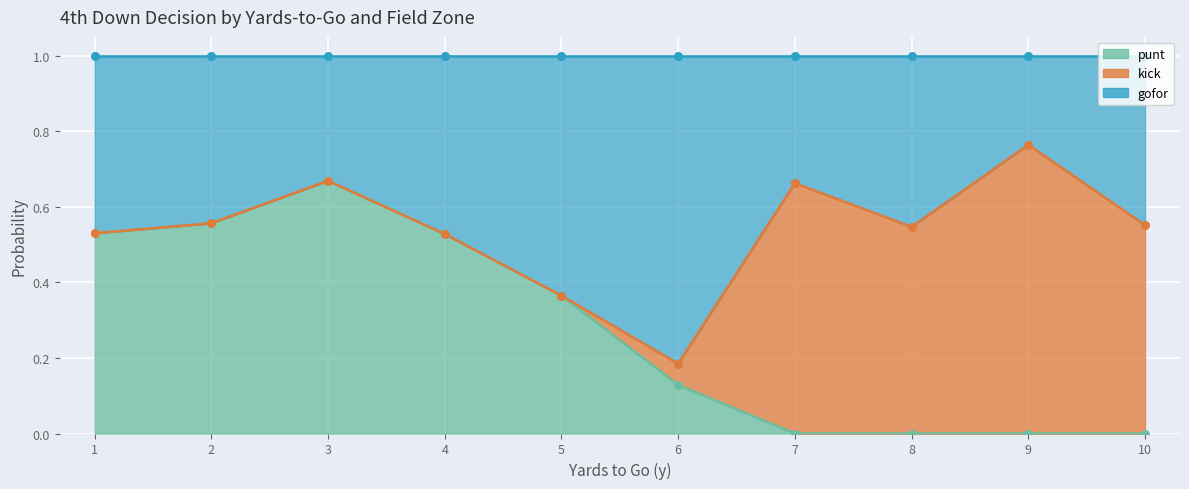

Which series has the largest total across all categories?

gofor